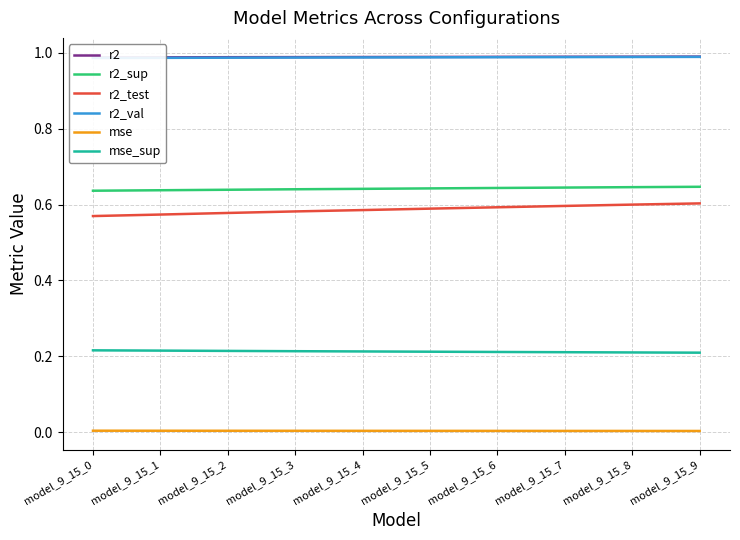

At which label does r2 reach its peak?

model_9_15_9